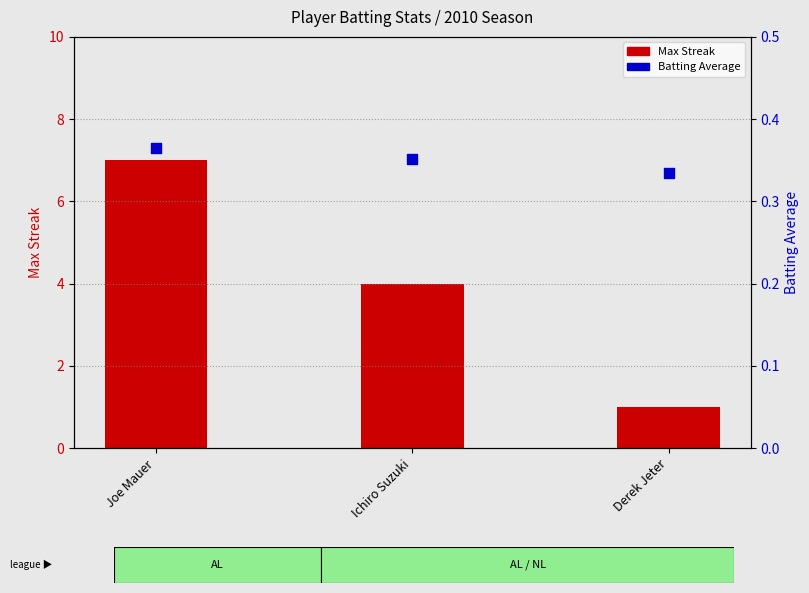

Which series reaches the maximum Y coordinate?

Max Streak